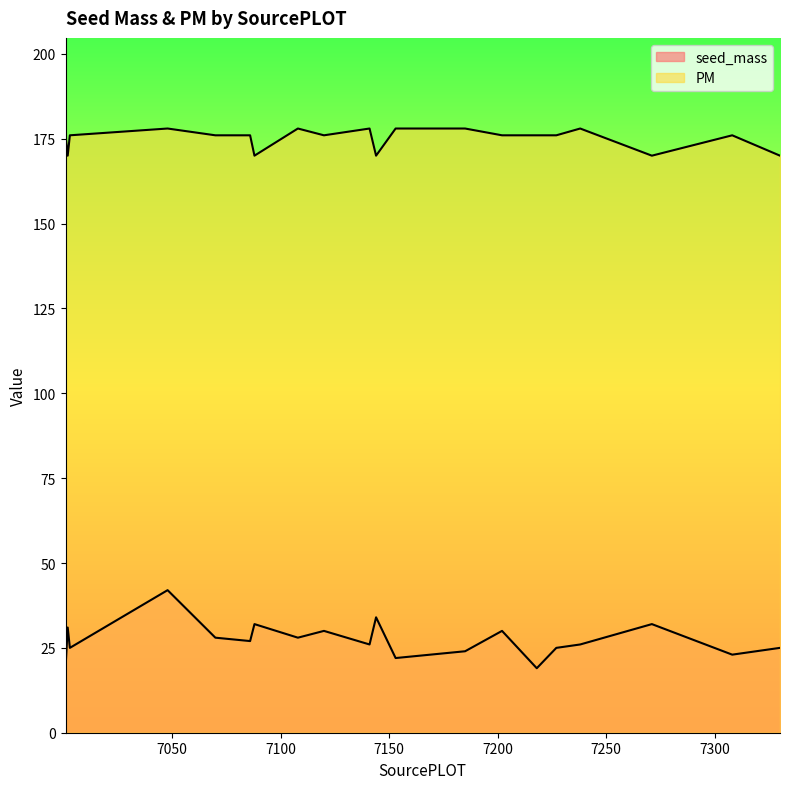

Reading left to right, what are all the values shown in this chart?

seed_mass: 19	31	25	42	28	27	32	28	30	26	34	22	24	30	19	25	26	32	23	25
PM: 176	170	176	178	176	176	170	178	176	178	170	178	178	176	176	176	178	170	176	170